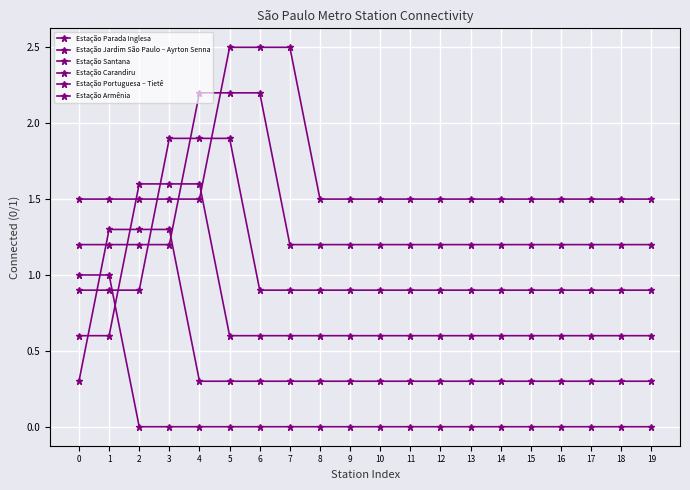

Count the number of data series in this chart.

6